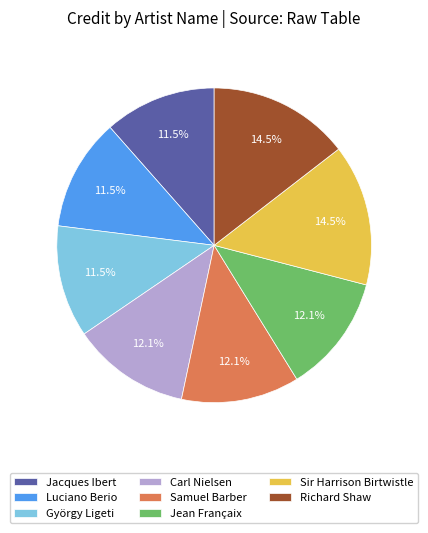

How many segments does this pie chart have?

8